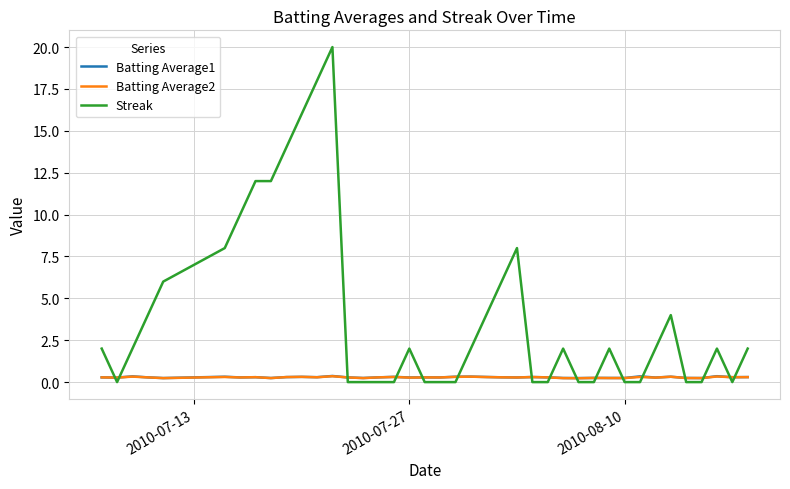

Which series ends up on top after the final intersection of Batting Average2 and Streak?

Streak